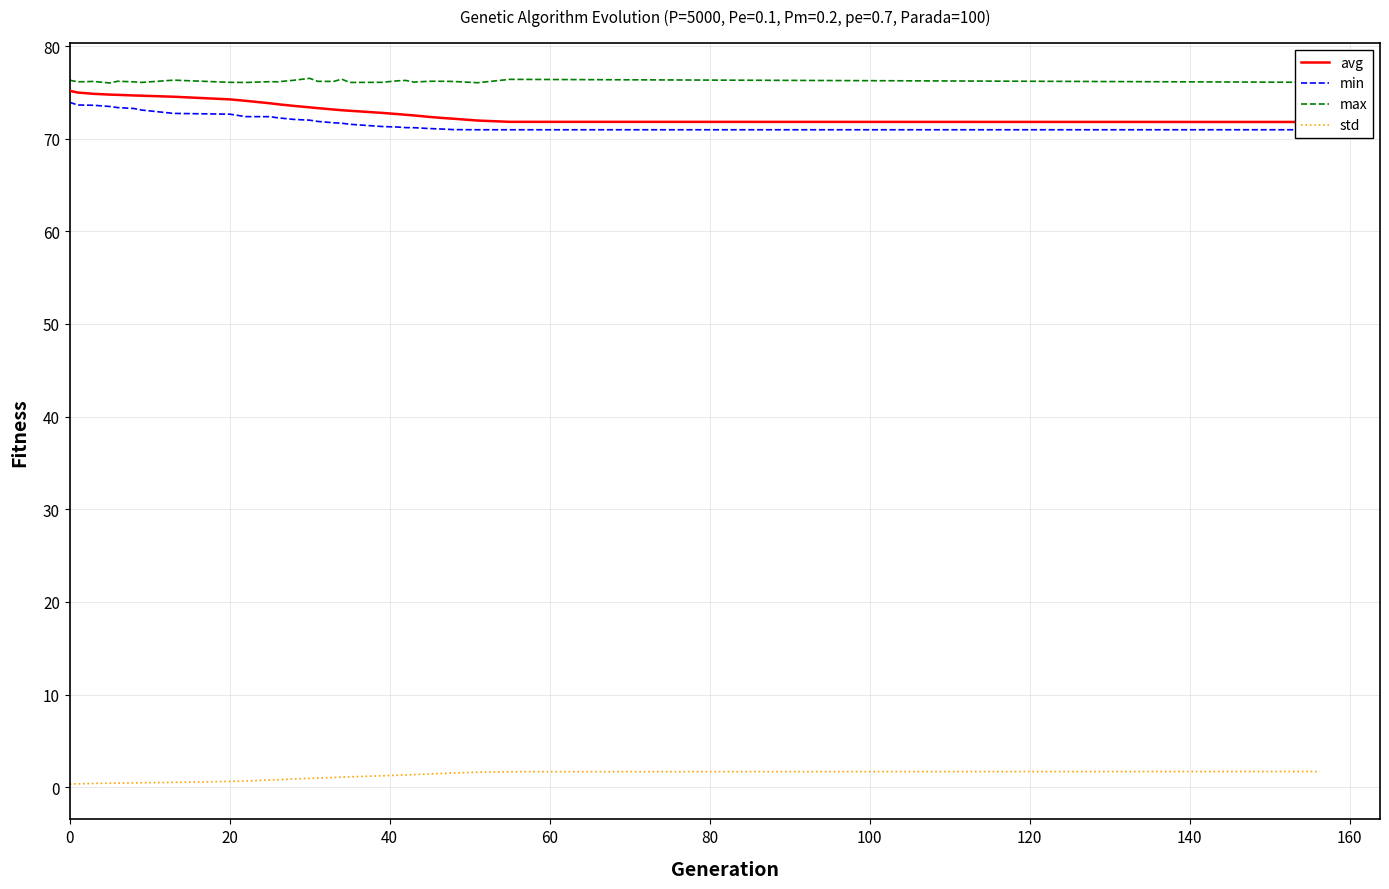

Rank the series by their maximum value, from highest to lowest.

max, avg, min, std